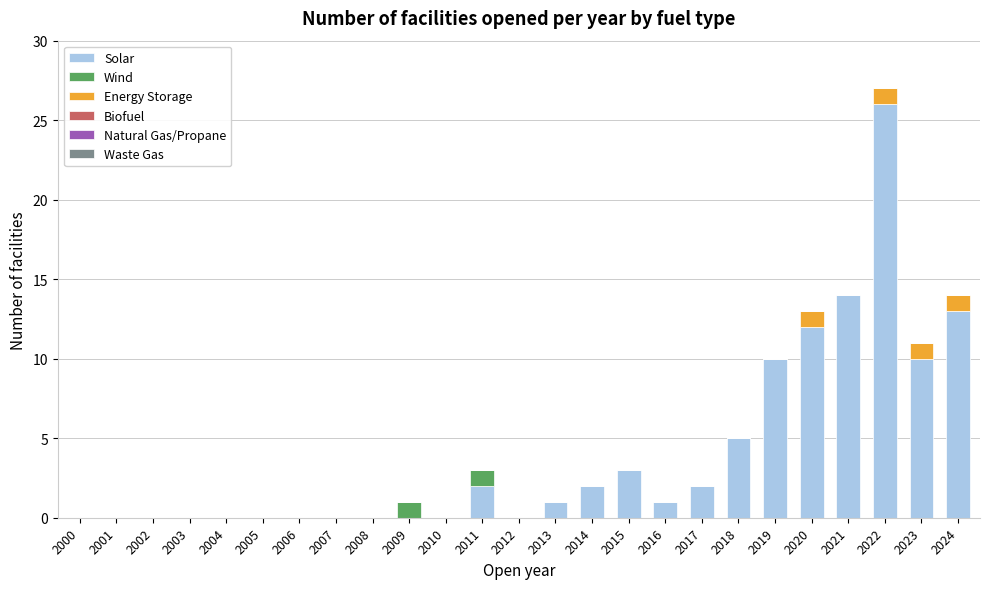

What is the highest value of the Solar series?

26